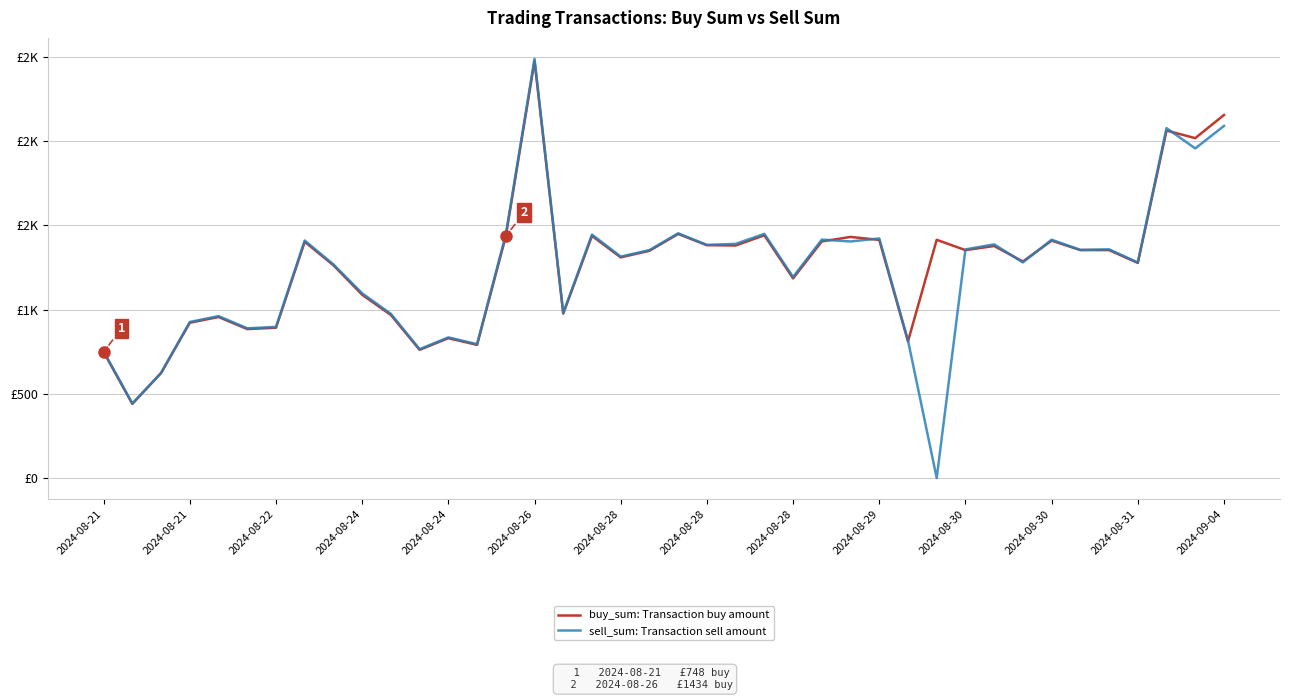

Is this an area chart (filled region under the line)?

No